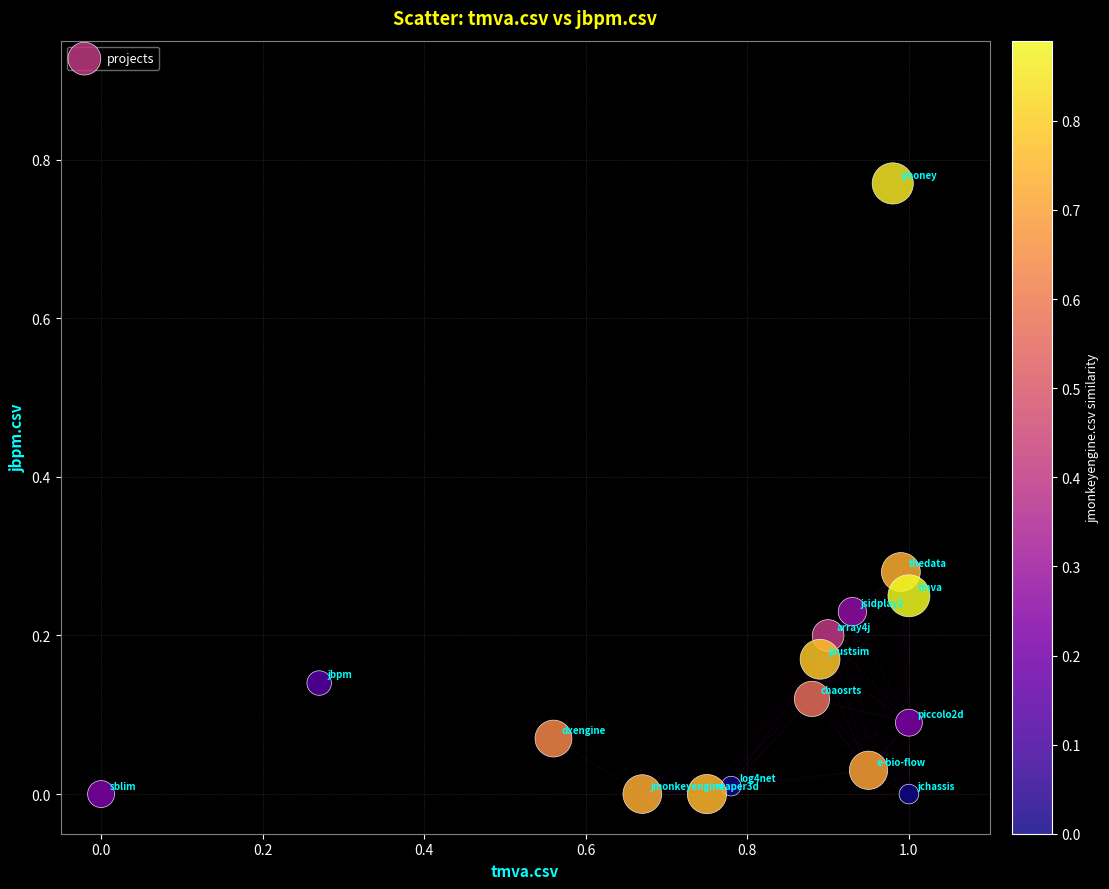

What is the range of X values (max minus min)?

1.0